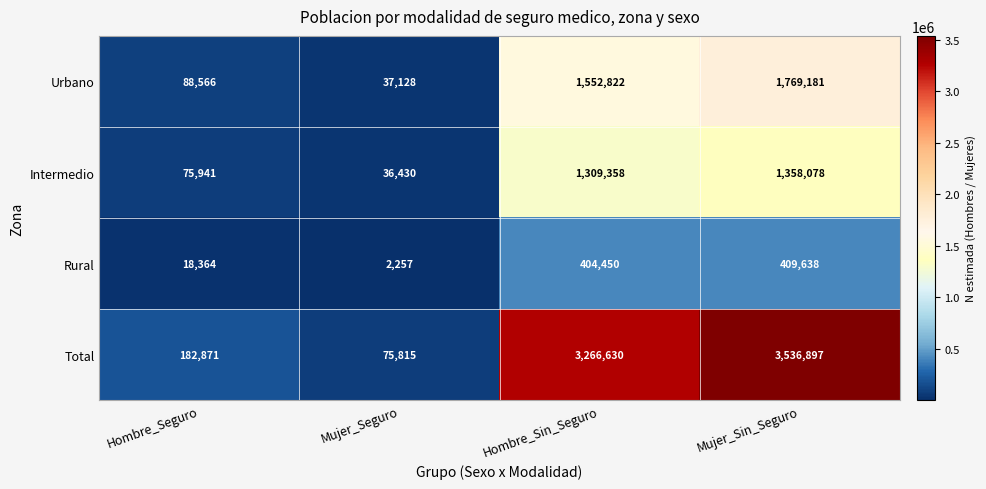

At which category is the sum across all series the highest?

Mujer_Sin_Seguro